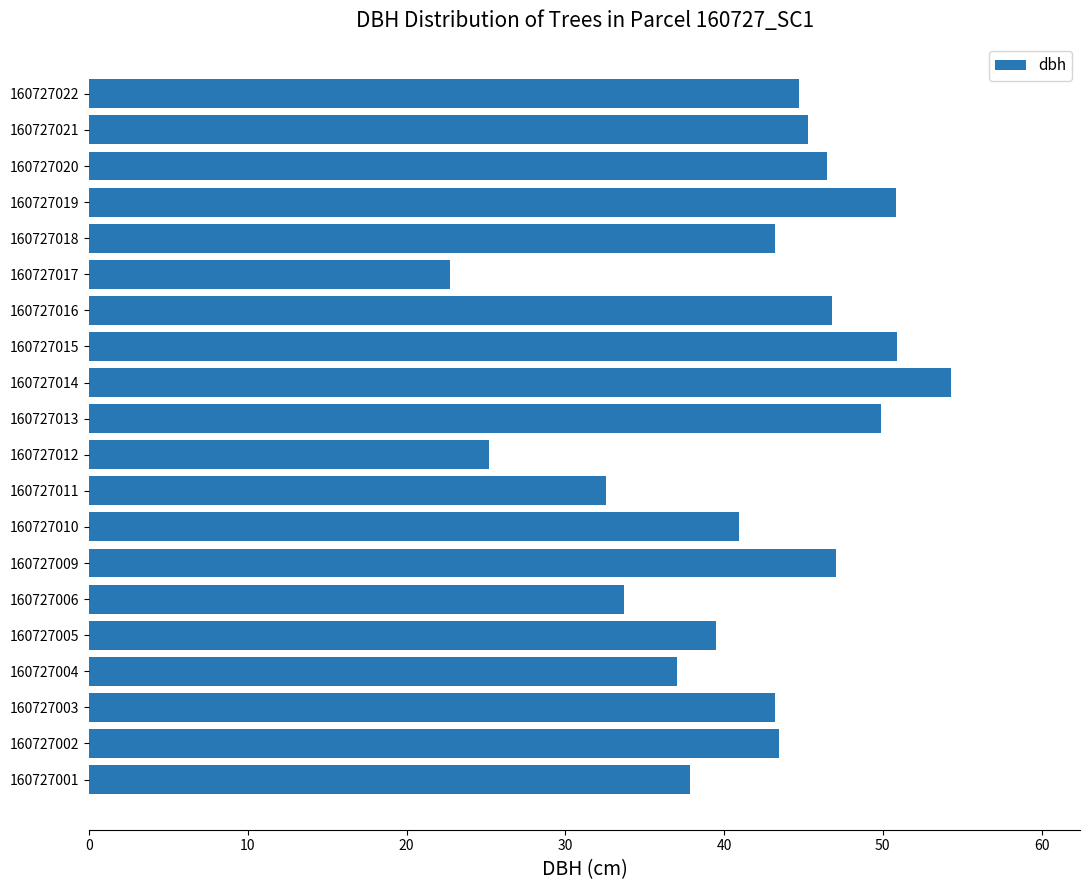

Which label corresponds to the largest value in the chart?

160727014